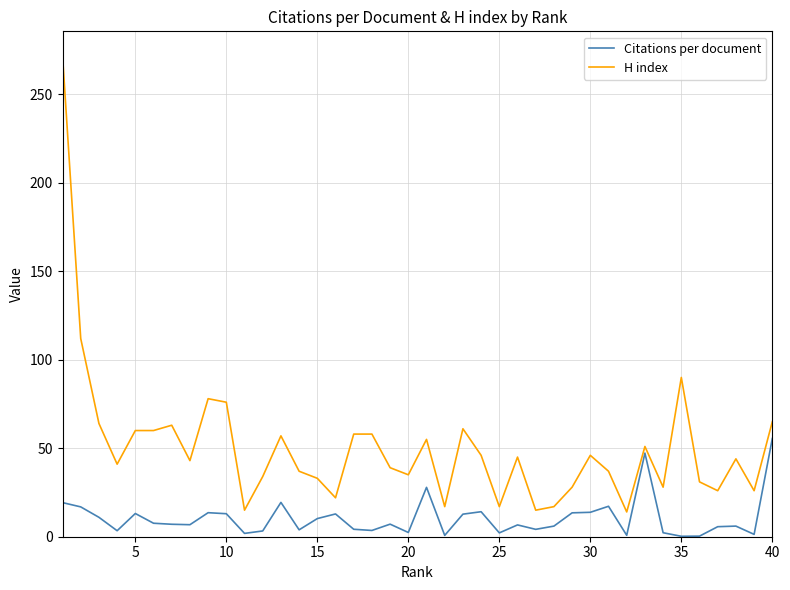

True or false: Citations per document has more than 0 interior local peaks.

True